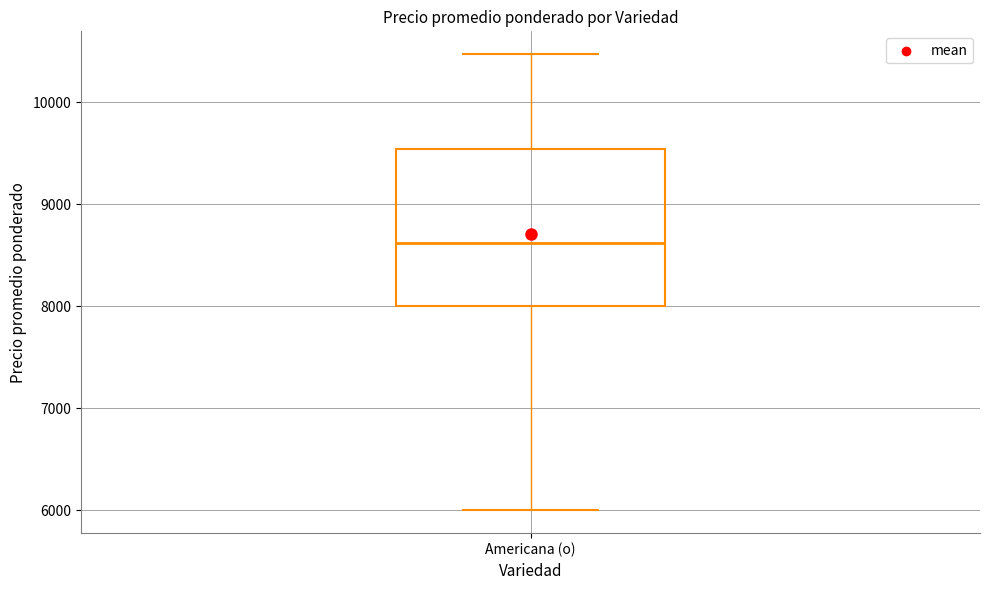

Read this box plot against the y-axis: the position of the median line, the range covered by the box, and the ends of both whiskers. The values are not printed on the chart, so give them approximately, as read against the axis.

median 8600, box 8000 to 9500, whiskers 6000 to 10500